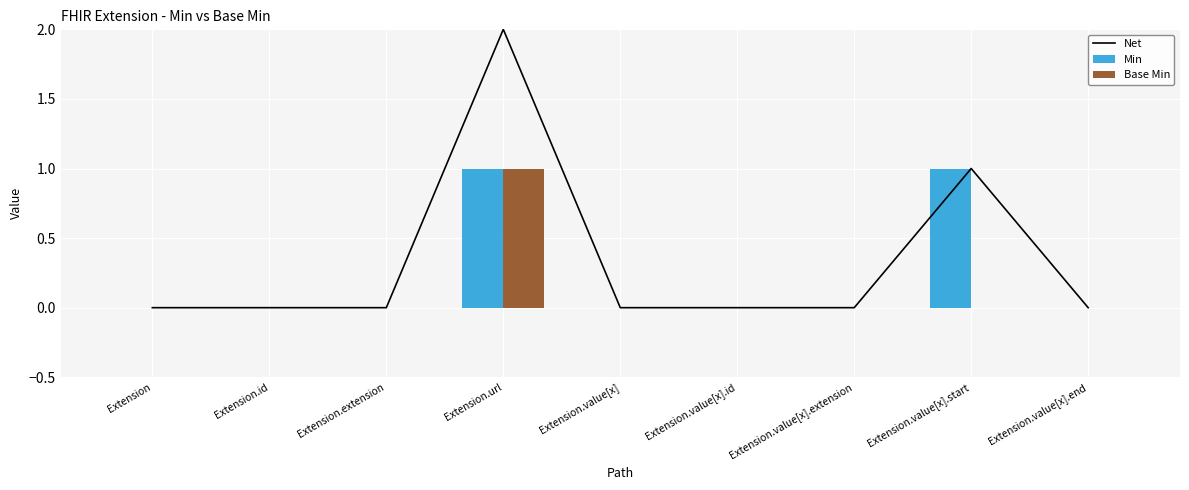

What position from the right is Extension.id?

8